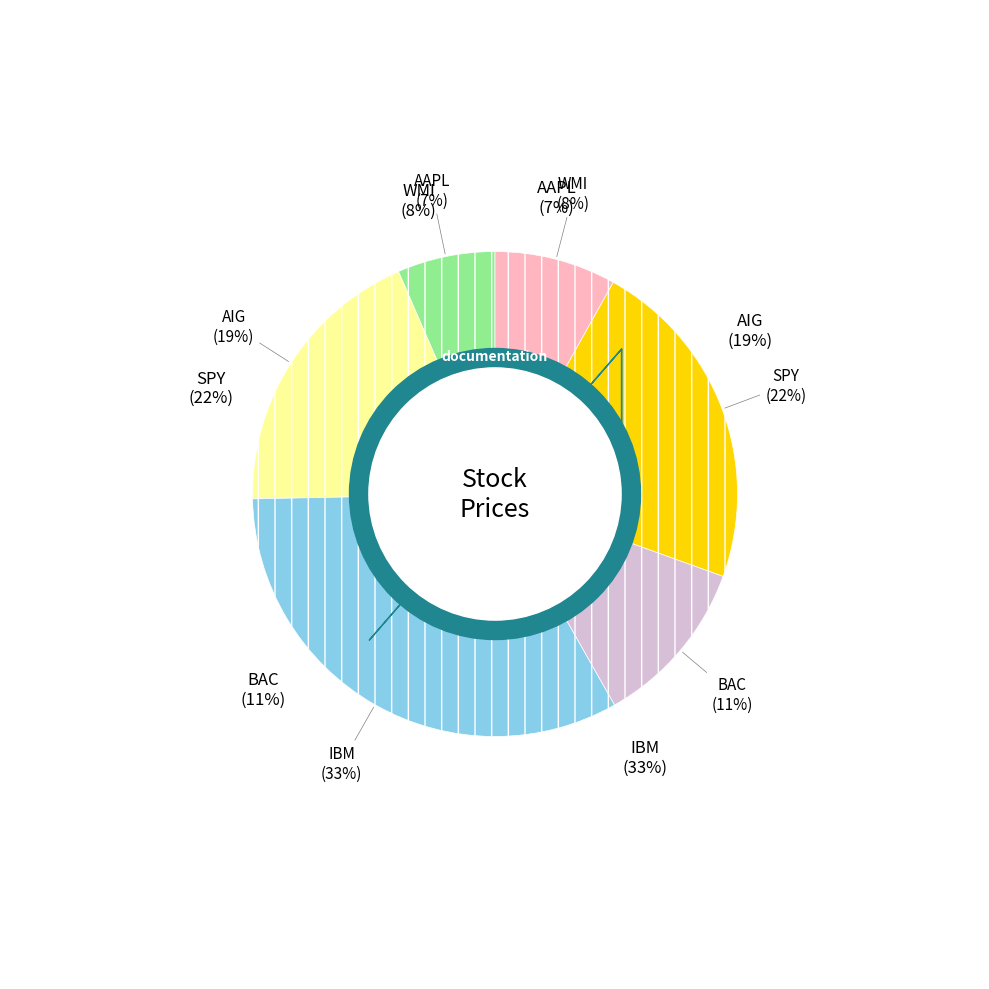

Which category has the biggest portion of the pie?

IBM